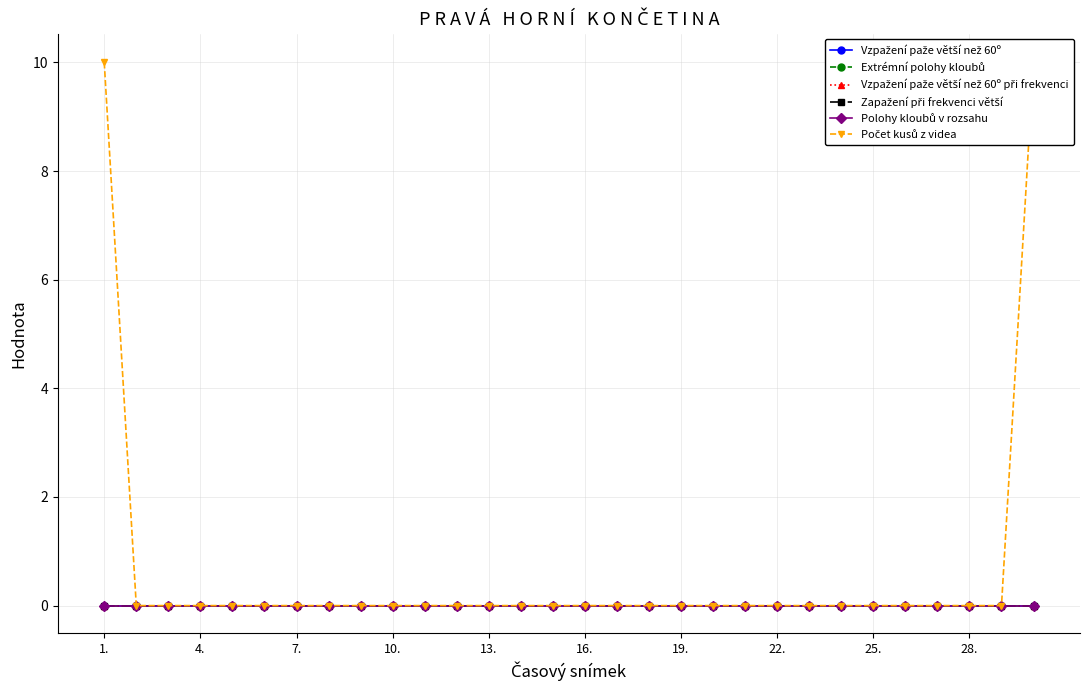

True or false: Polohy kloubů v rozsahu has a value of 0.0 at 7..

False